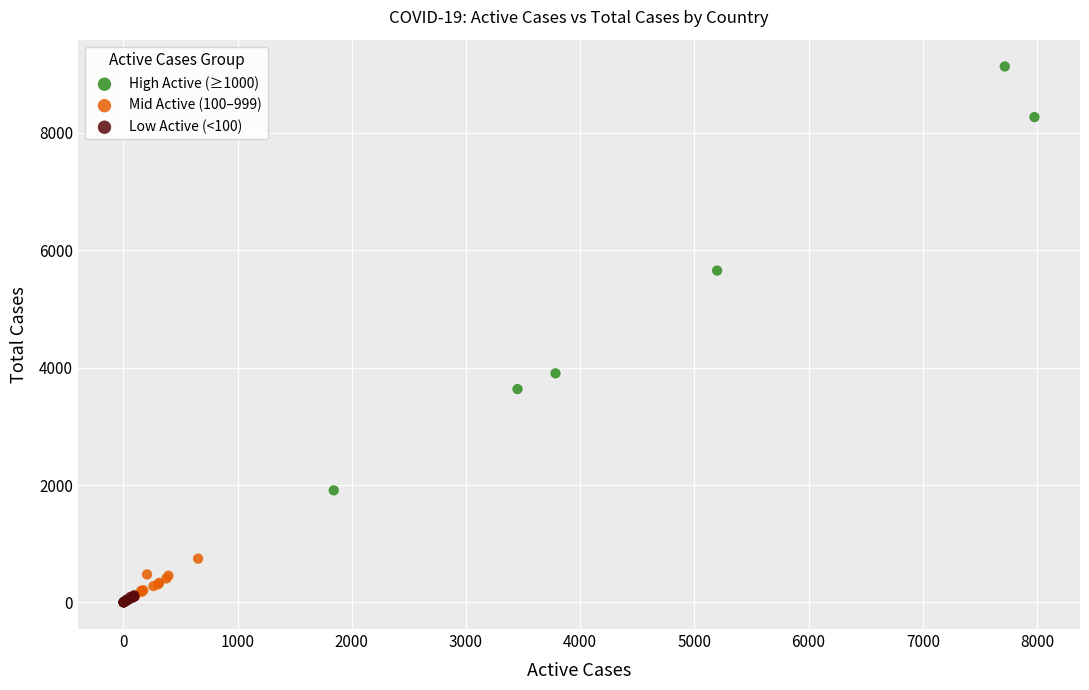

Which series contains the highest Y value?

High Active (≥1000)